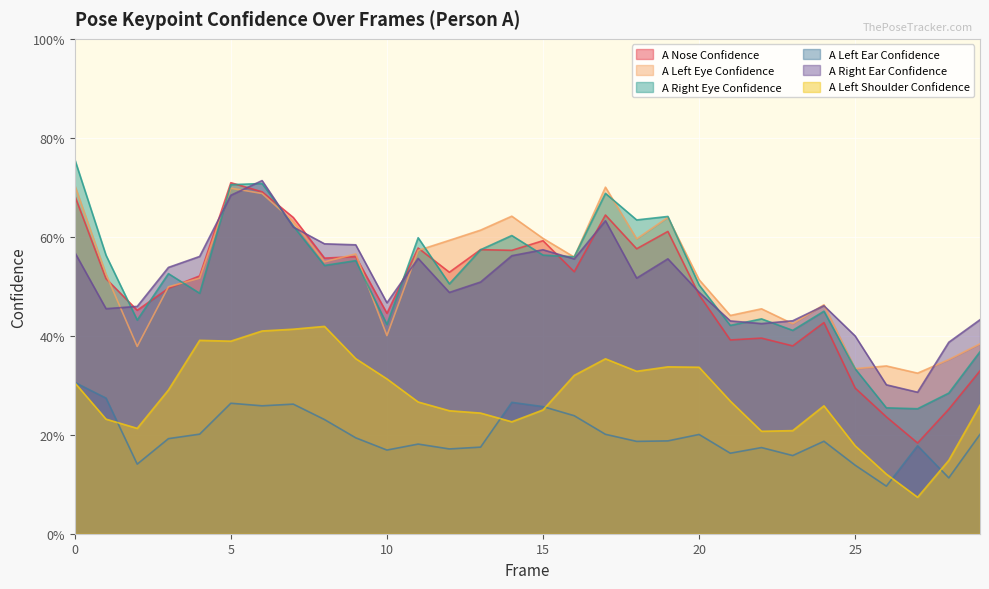

Rank the categories by a_right_ear_confidence value from highest to lowest.

6, 5, 17, 7, 8, 9, 15, 0, 14, 4, 11, 19, 16, 3, 18, 13, 20, 12, 10, 24, 2, 1, 29, 23, 21, 22, 25, 28, 26, 27